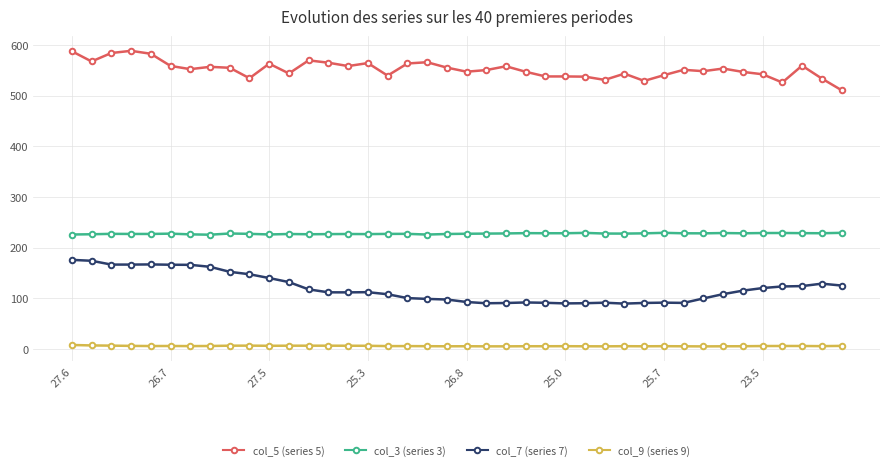

What is the smallest value displayed?

4.7